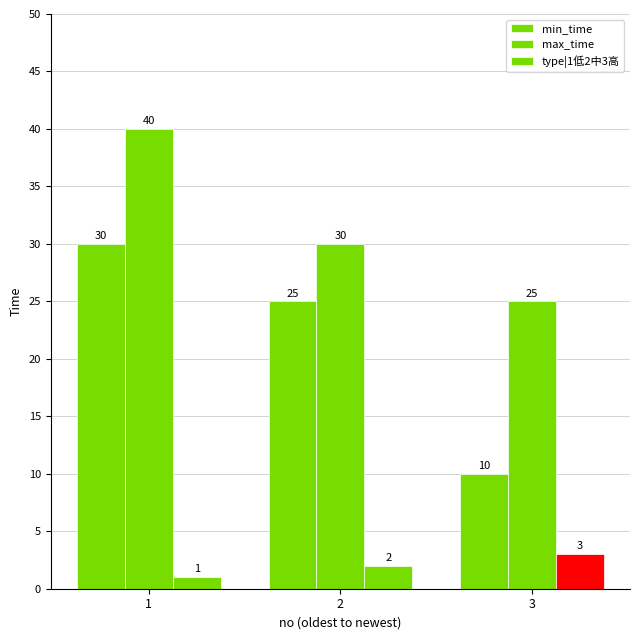

At which label is max_time closest to 32?

2